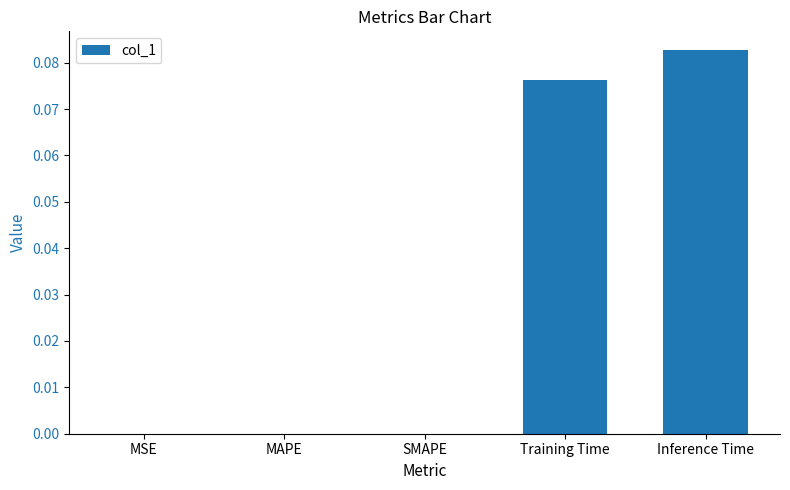

What is the change in value from MSE to Training Time?

+0.1